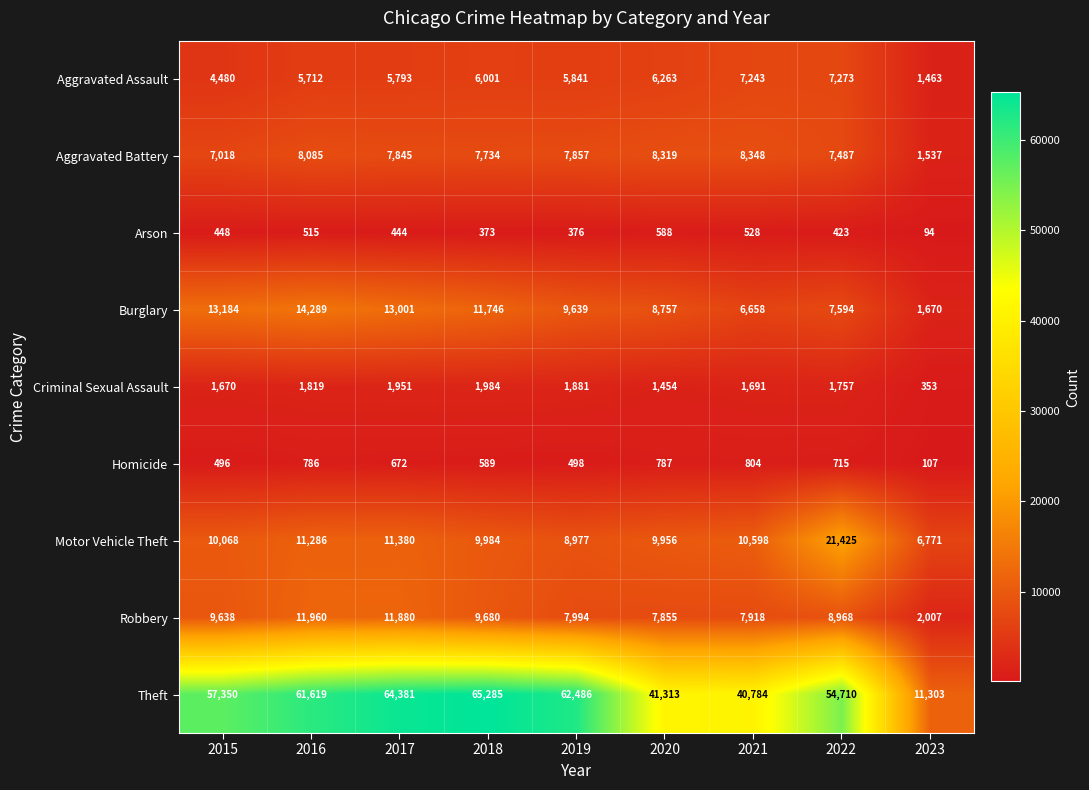

List the series in order of their peak value, lowest first.

Arson, Homicide, Criminal Sexual Assault, Aggravated Assault, Aggravated Battery, Robbery, Burglary, Motor Vehicle Theft, Theft